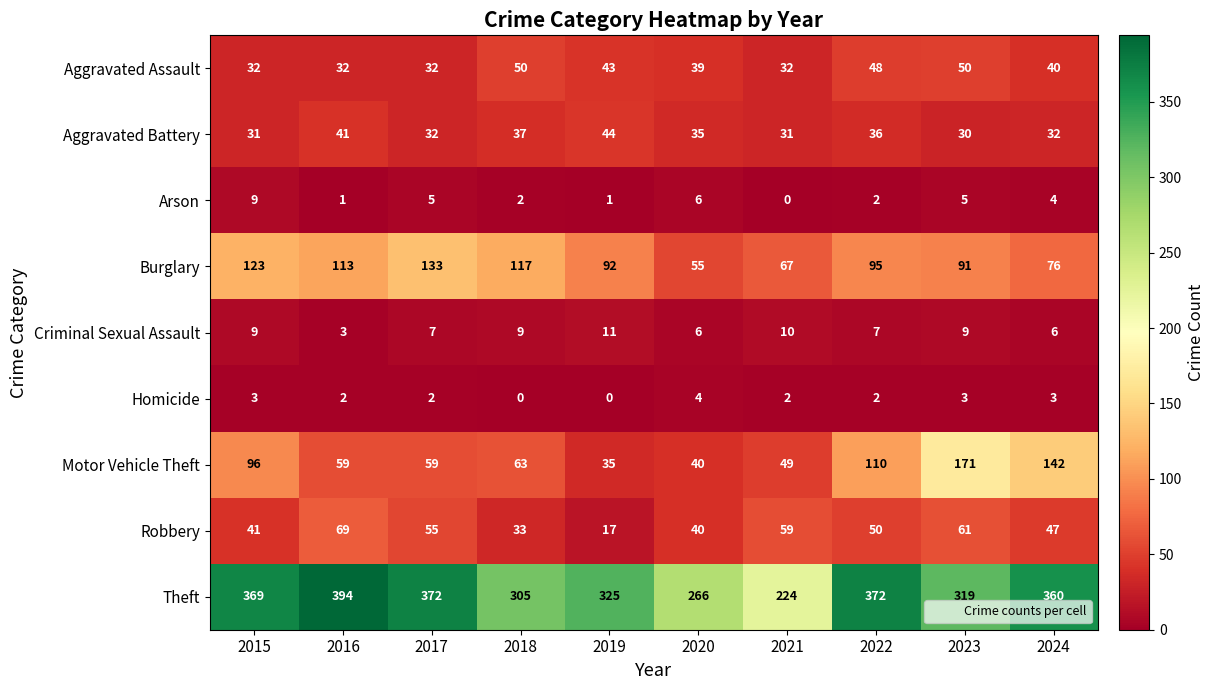

What is the spread (max minus min) of values at 2021?

224